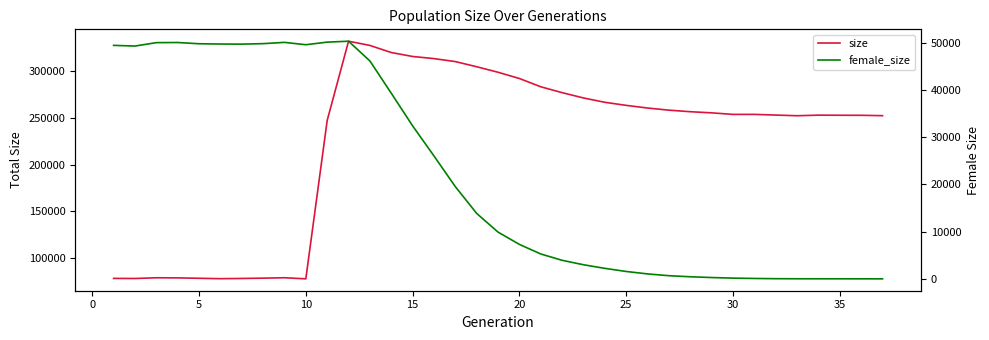

What is the average value of the size series?

223396